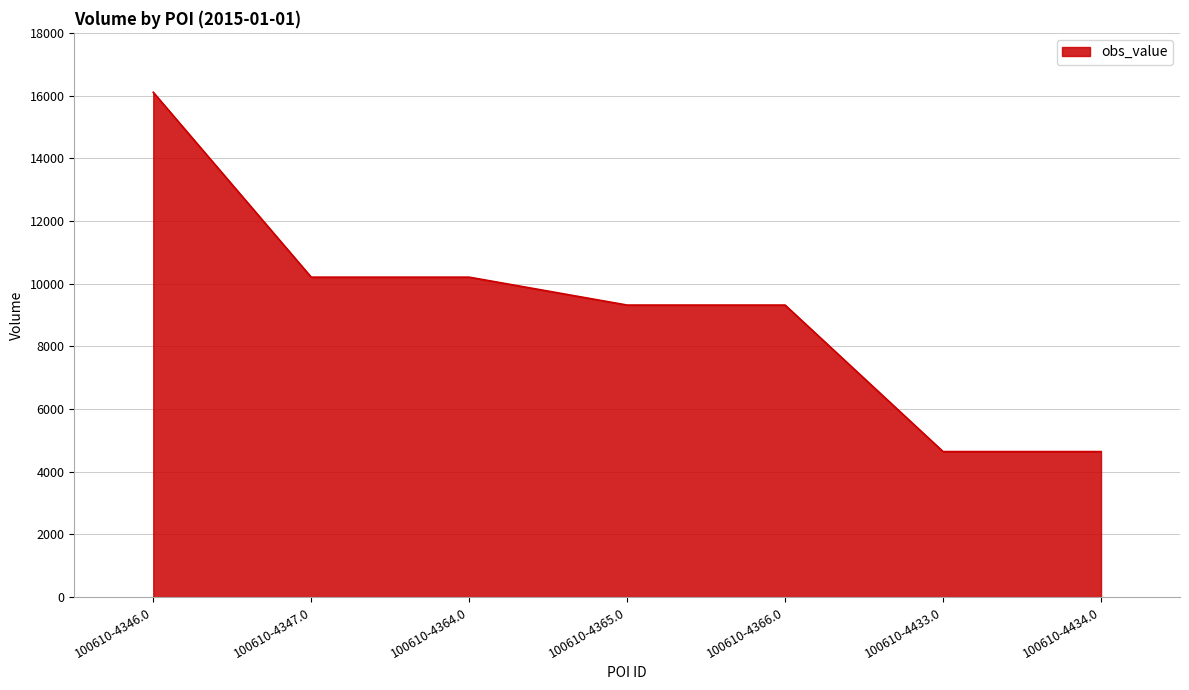

What is the minimum value shown in the chart?

4642